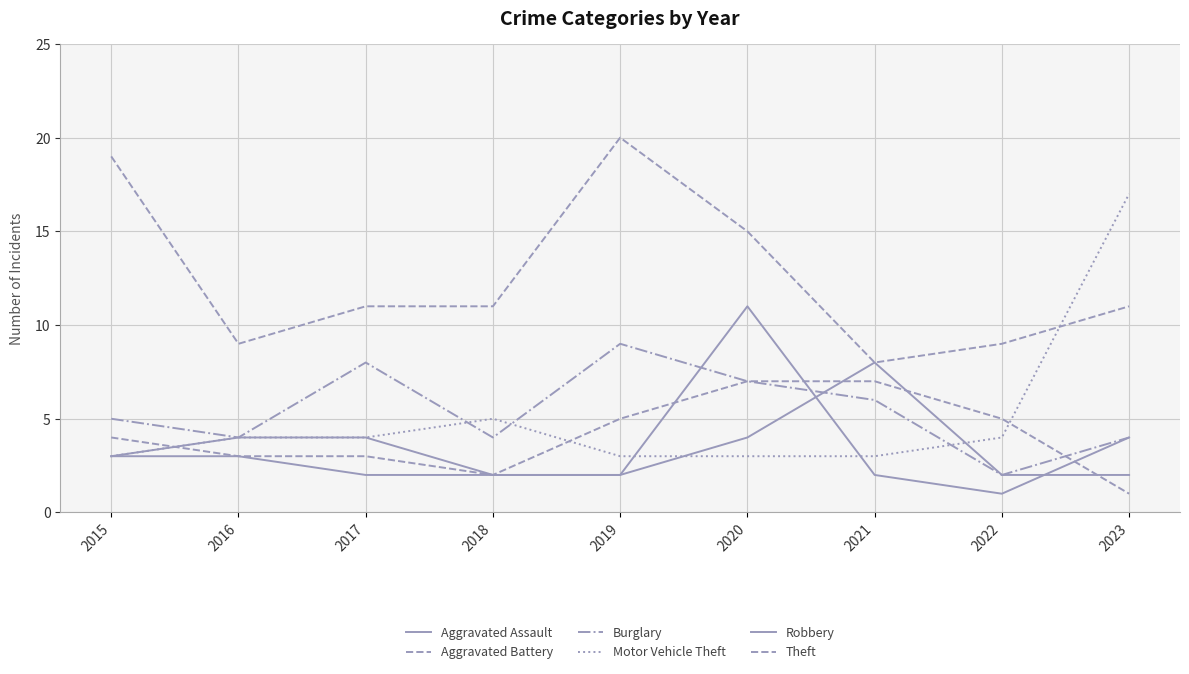

At which category is the sum across all series the highest?

2020